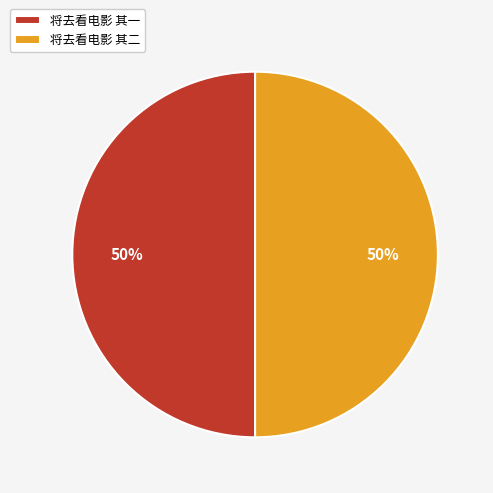

To the nearest percent, what is the average slice percentage?

50%